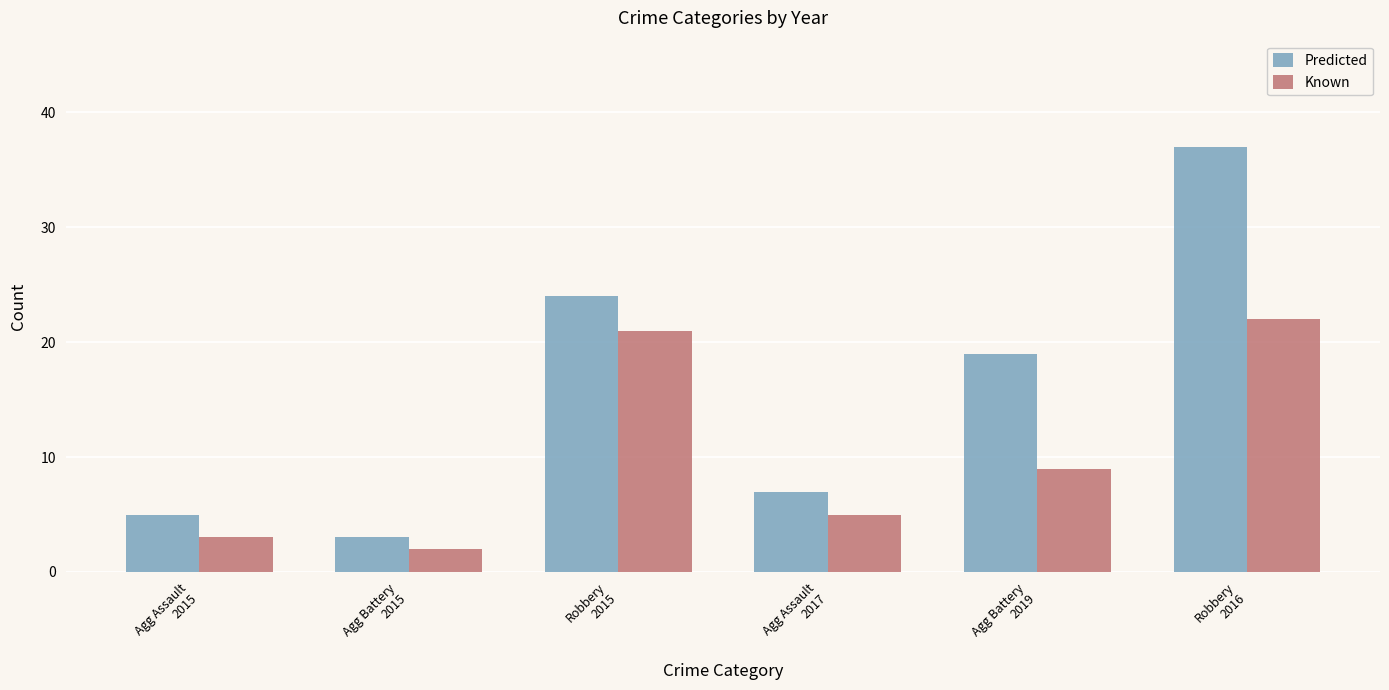

Between Robbery
2015 and Agg Battery
2019, which series saw the biggest shift?

Known